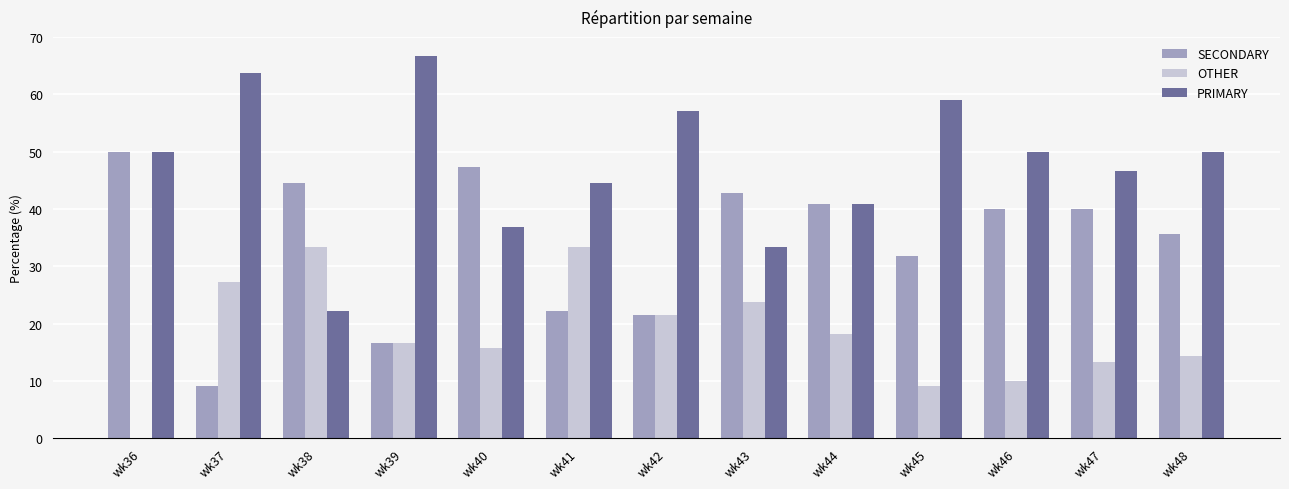

True or false: OTHER has a value of 16.7 at wk39.

True